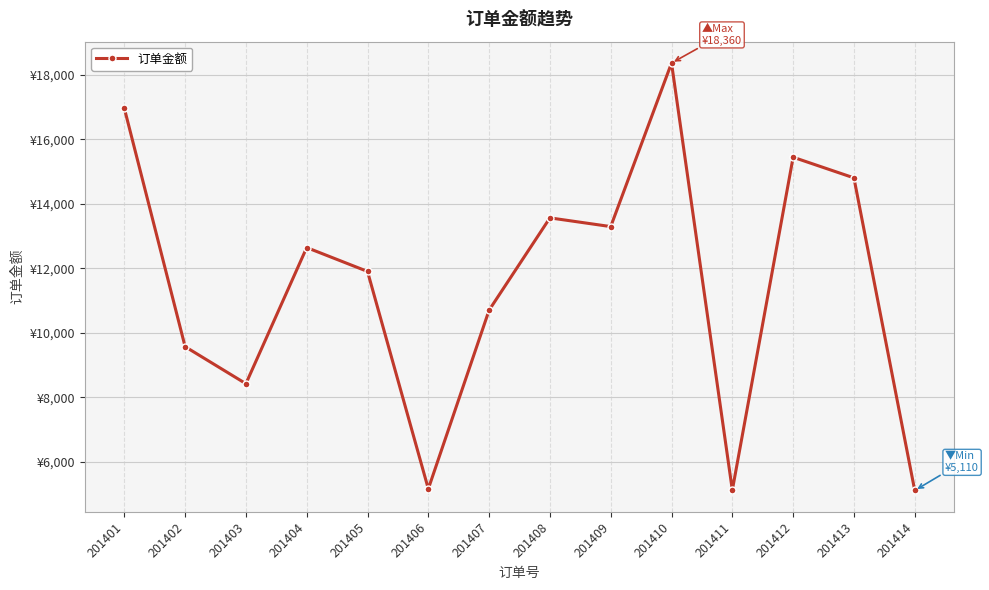

Does the chart display data point markers on the line(s)?

Yes